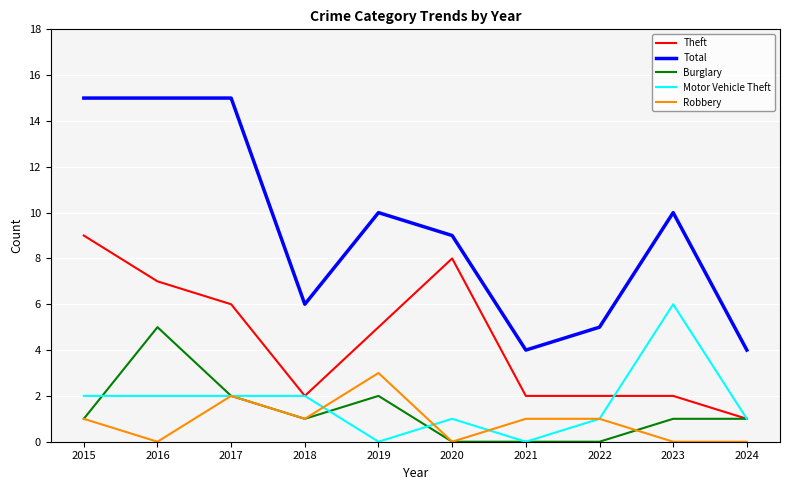

Reading left to right, what are all the values shown in this chart?

Theft: 9	7	6	2	5	8	2	2	2	1
Total: 15	15	15	6	10	9	4	5	10	4
Burglary: 1	5	2	1	2	0	0	0	1	1
Motor Vehicle Theft: 2	2	2	2	0	1	0	1	6	1
Robbery: 1	0	2	1	3	0	1	1	0	0